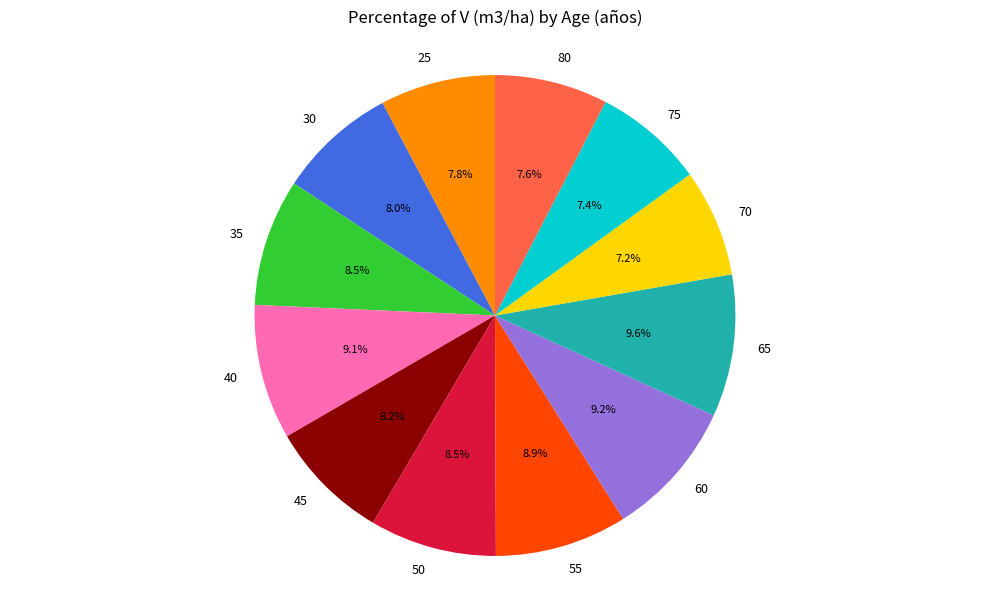

Combined, do 70 and 65 account for over 50%?

No